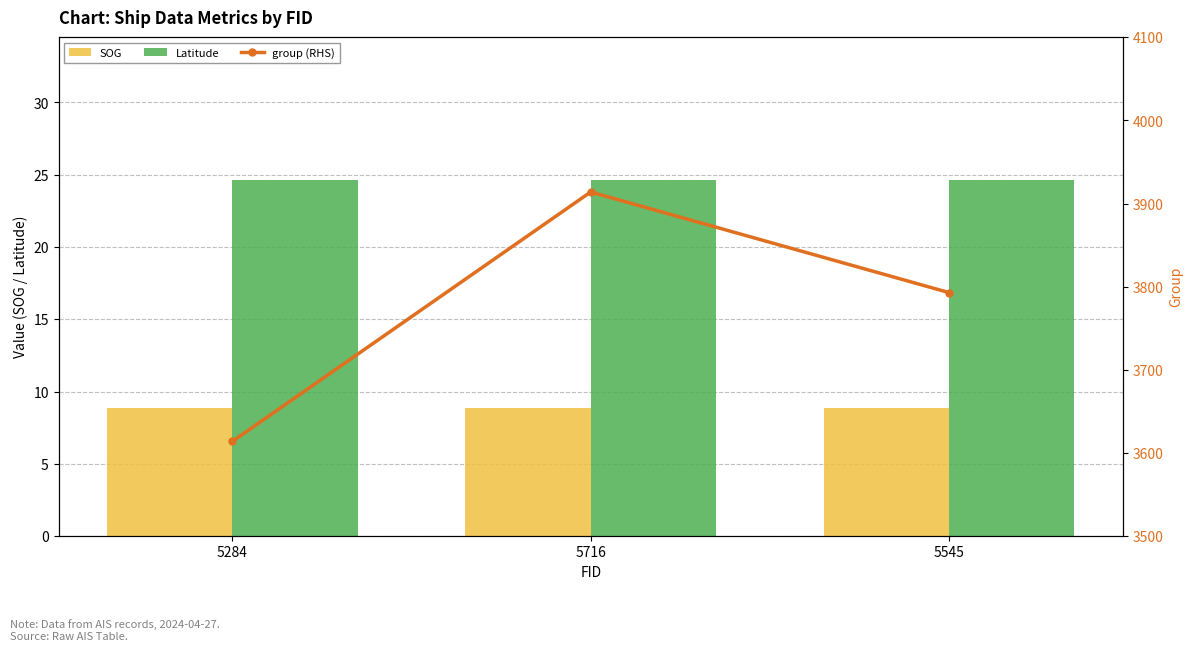

Which series has the largest total across all categories?

group (RHS)